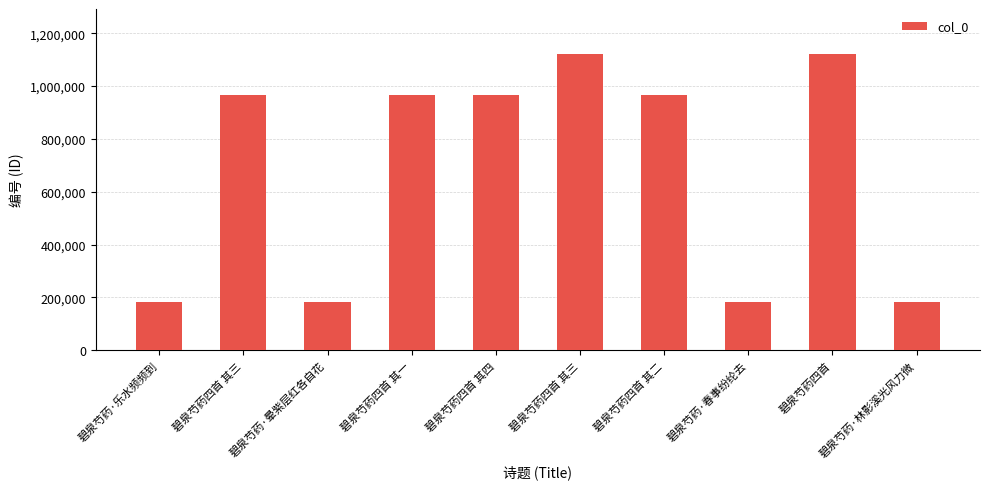

How many data points are less than 965883?

5